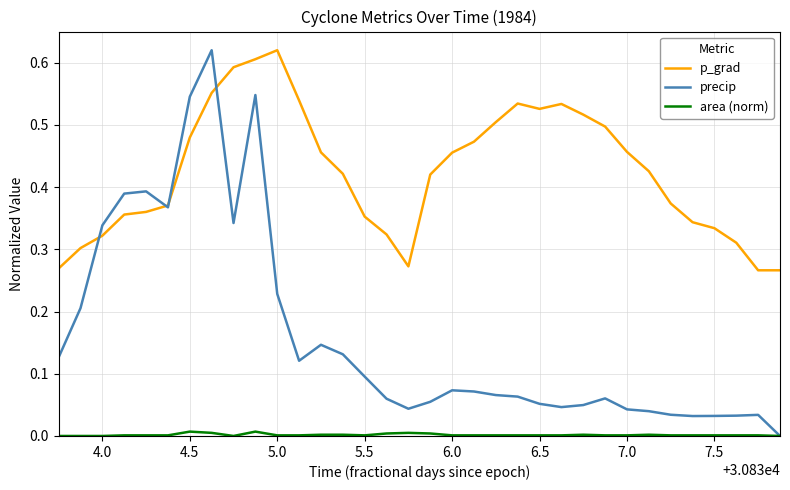

At how many categories does at least one series exceed 0?

34